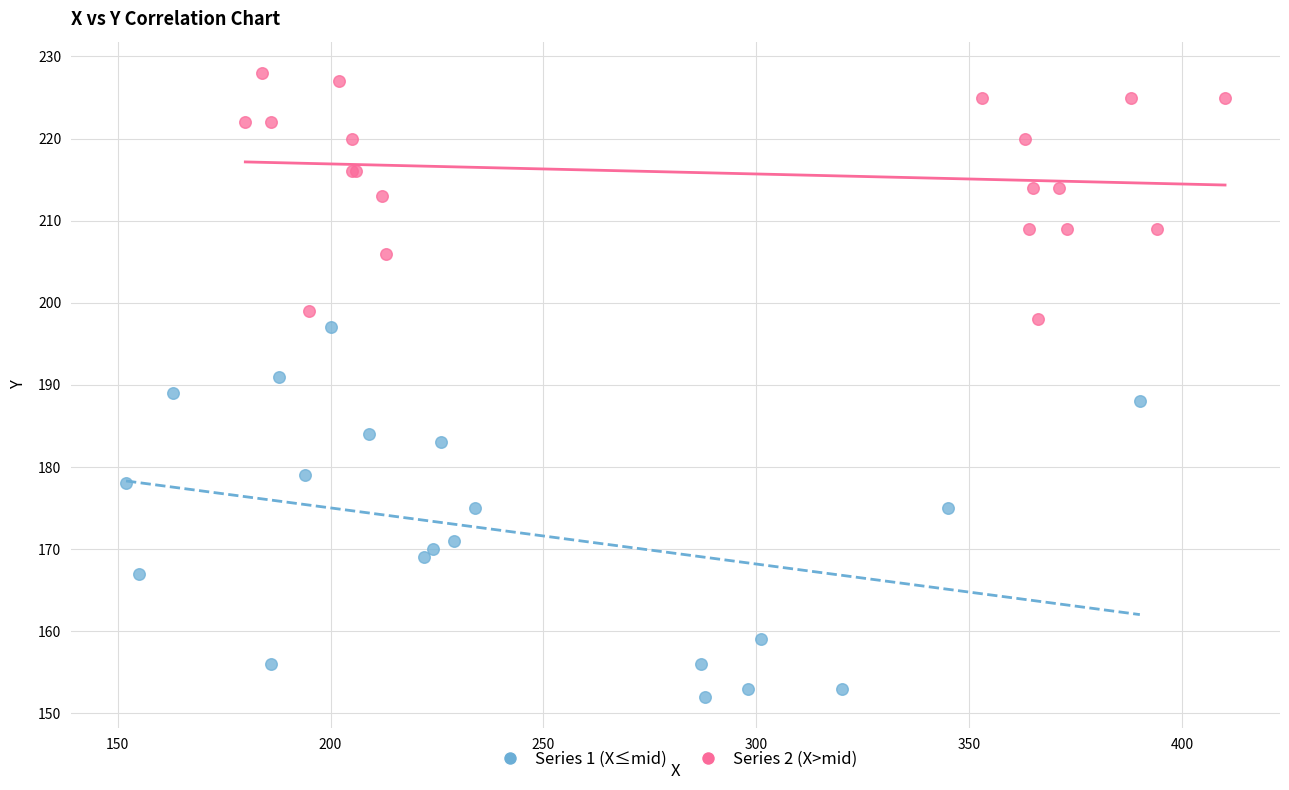

Which series contains the lowest Y value?

Series 1 (X≤mid)